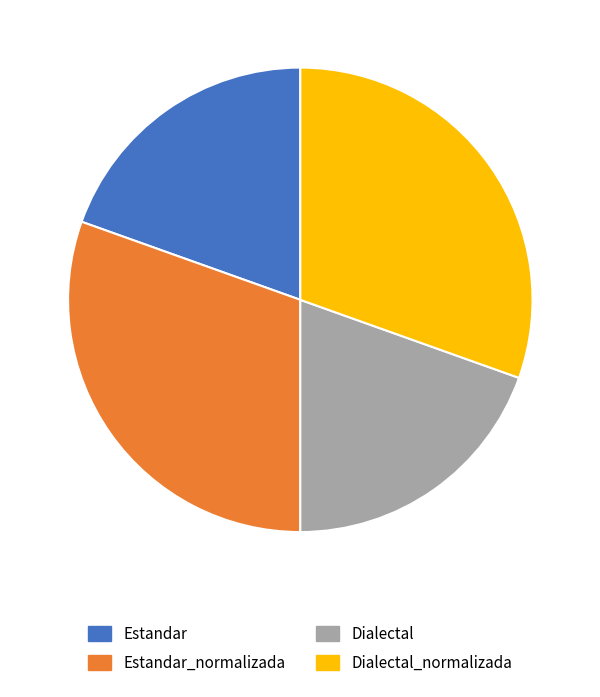

Count the number of slices in the pie.

4